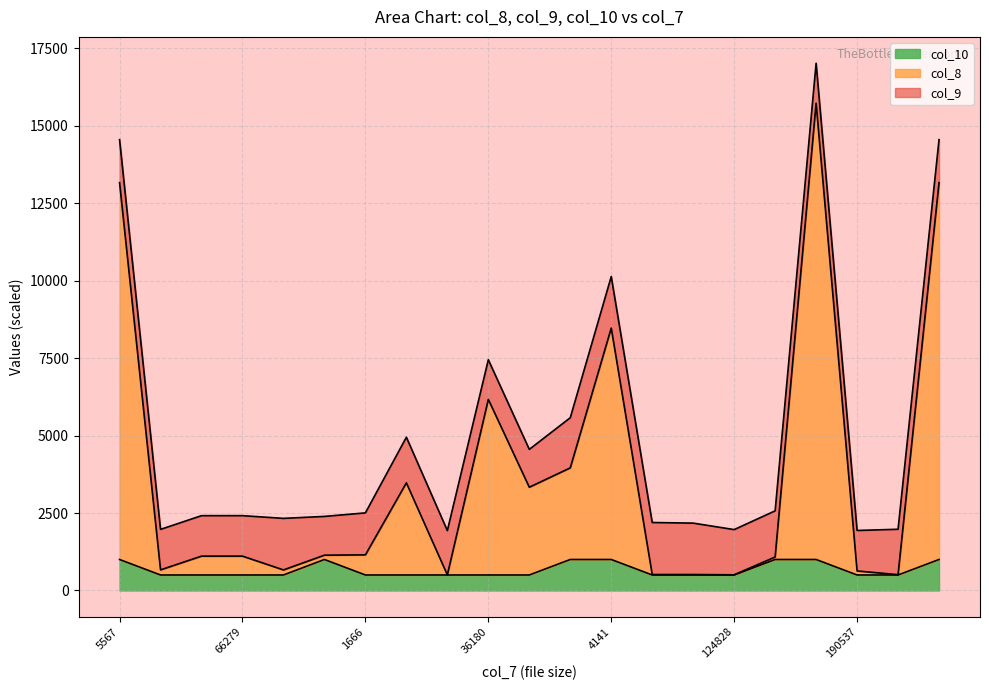

What is the maximum value for col_10?

1000.0